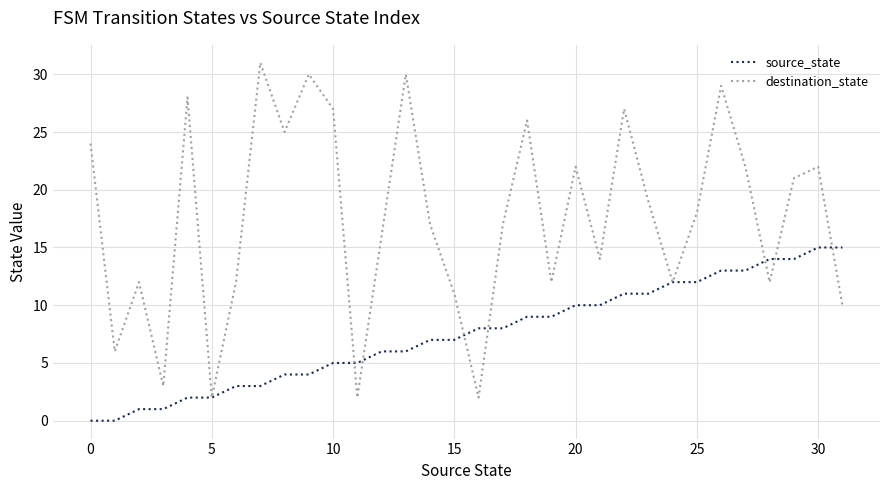

What is the difference between the maximum and minimum values in the destination_state series?

29